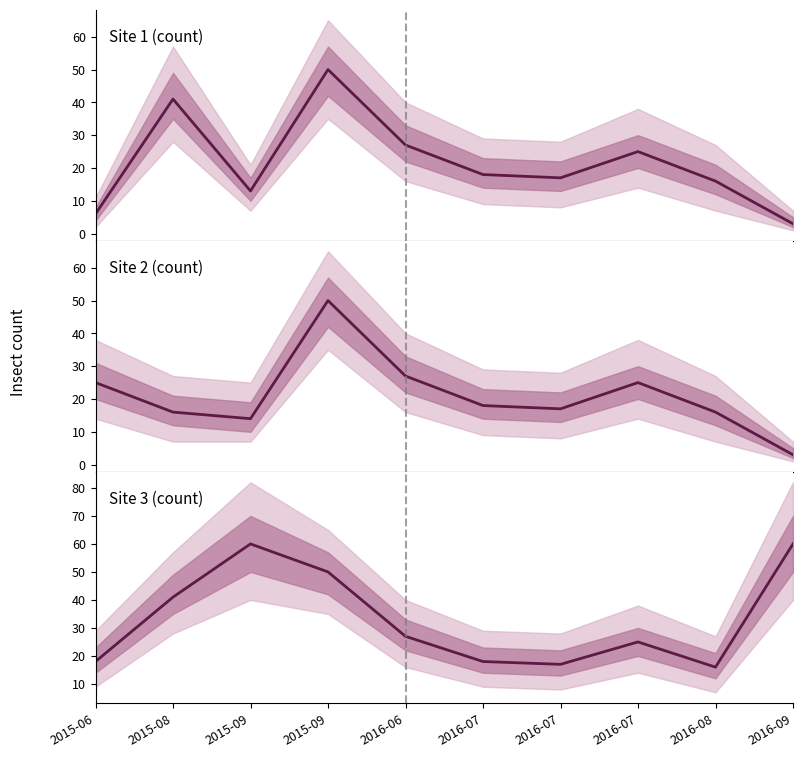

Where is the first local maximum for Site 2 (count)?

2015-09